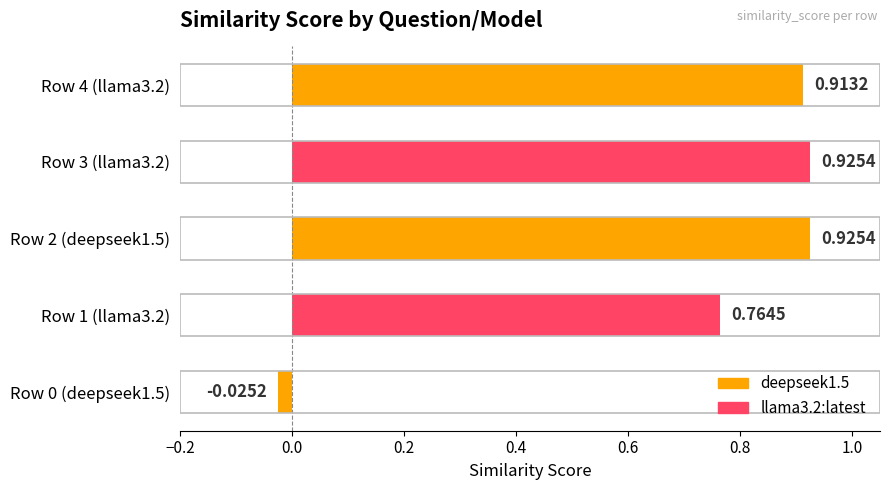

What is the change in value from Row 1 (llama3.2) to Row 3 (llama3.2)?

+0.2